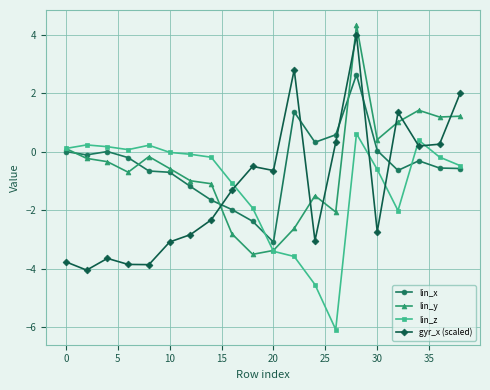

Which series ends up on top after the final intersection of lin_z and gyr_x (scaled)?

gyr_x (scaled)